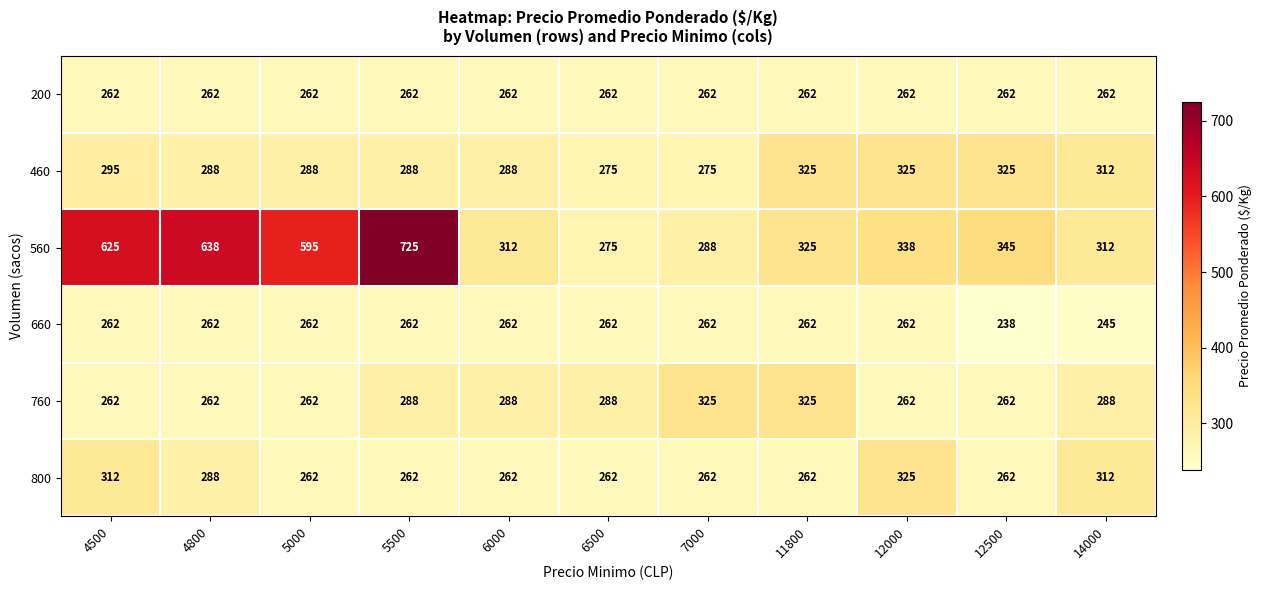

What is the total value across all series at 4800?

2000